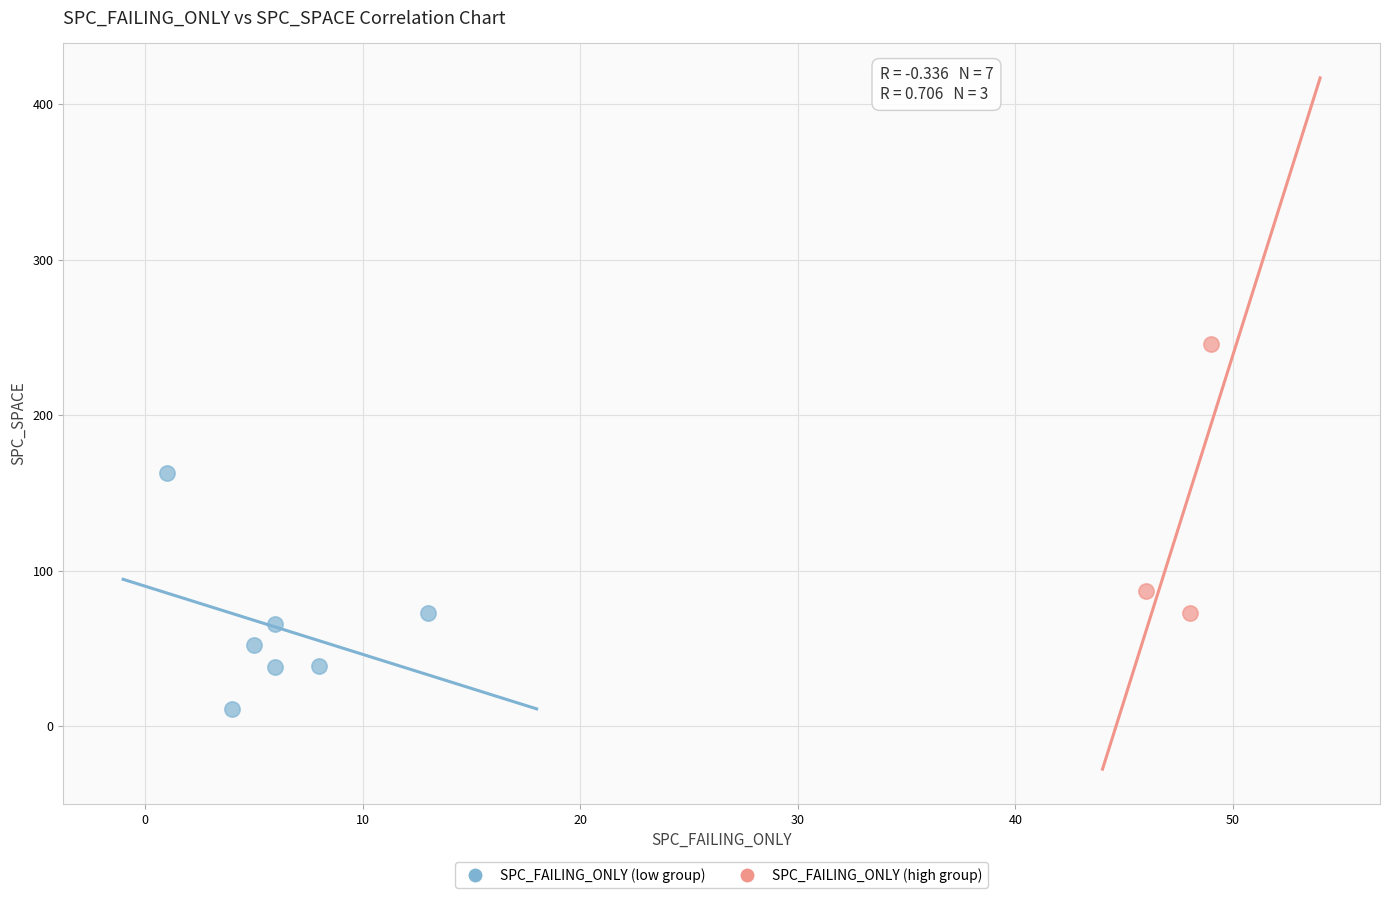

Which series reaches the minimum Y coordinate?

SPC_FAILING_ONLY (low group)